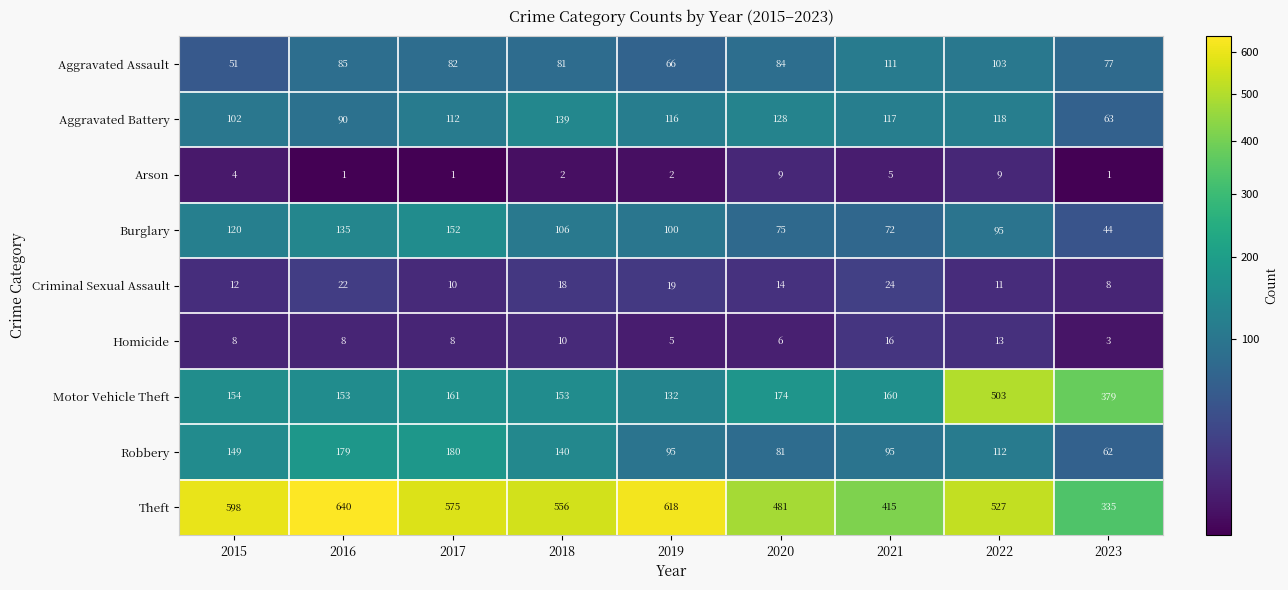

What value does the Arson series have at 2020?

9